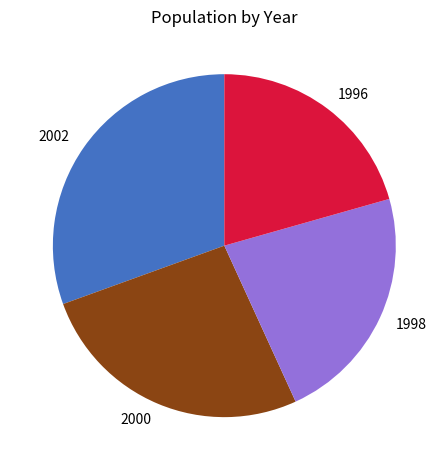

Is it true that 1998 is 23% of the pie?

True